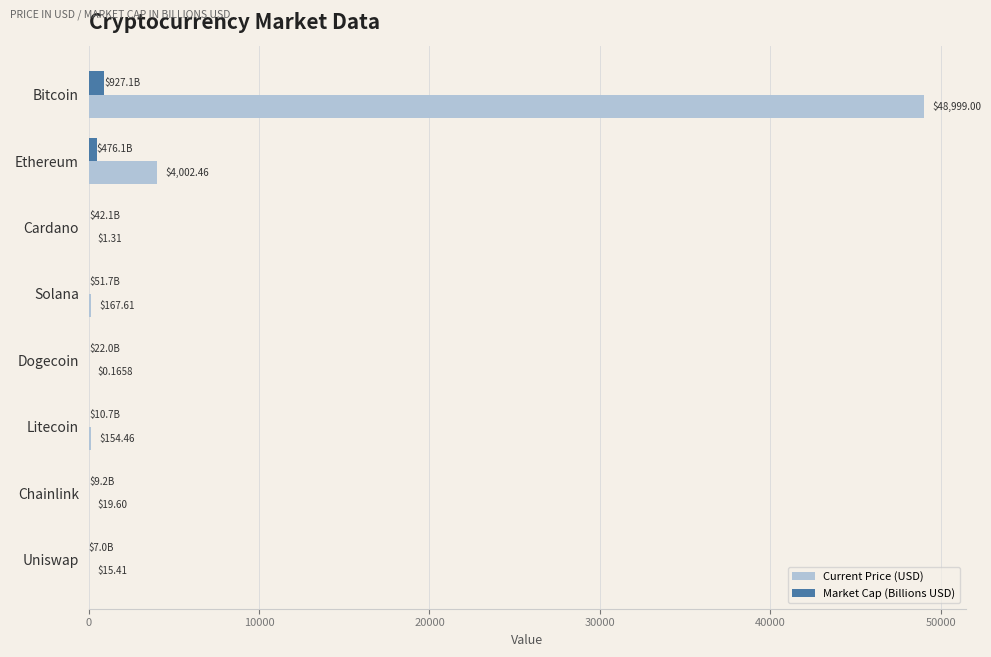

Where is Market Cap (Billions USD) nearest to the value 467?

Ethereum